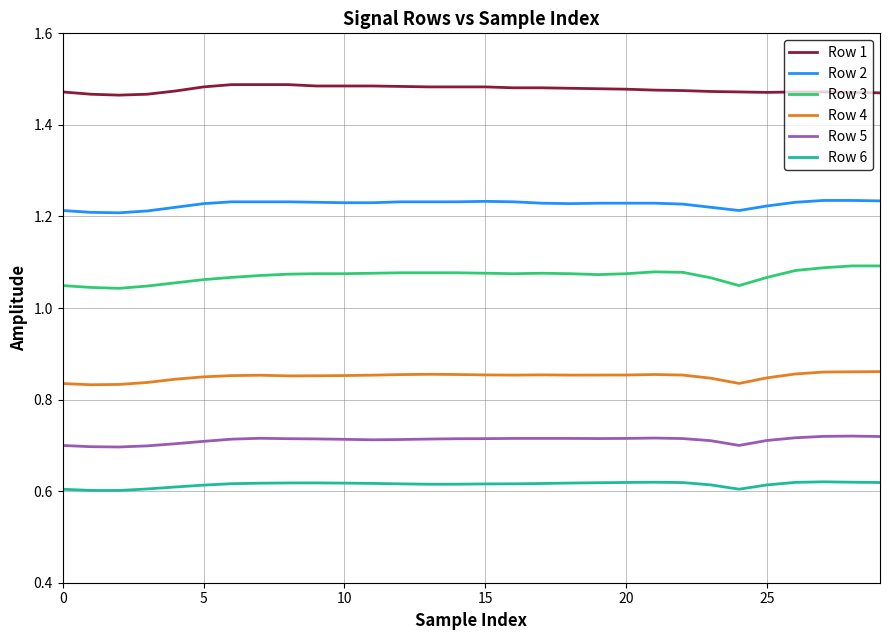

Which series has the largest total across all categories?

Row 1